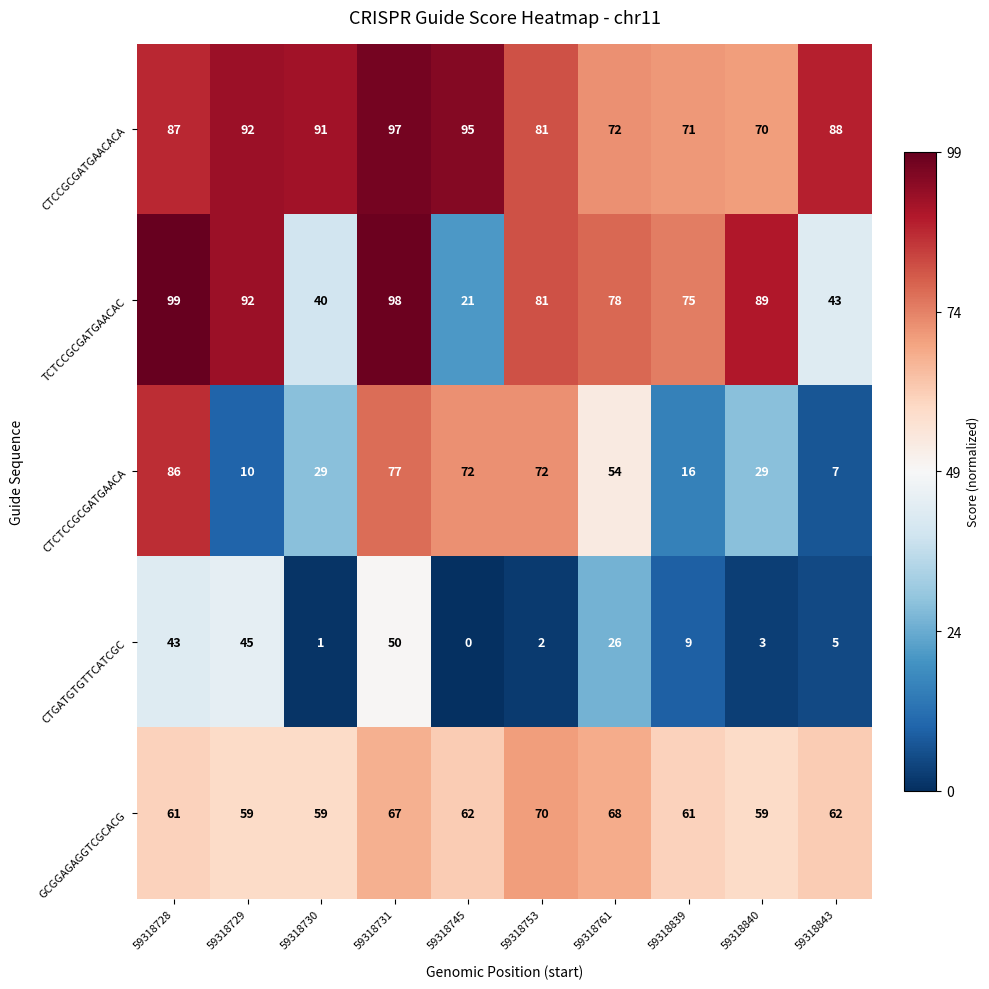

Between 59318728 and 59318731, which series saw the biggest shift?

CTCCGCGATGAACACA